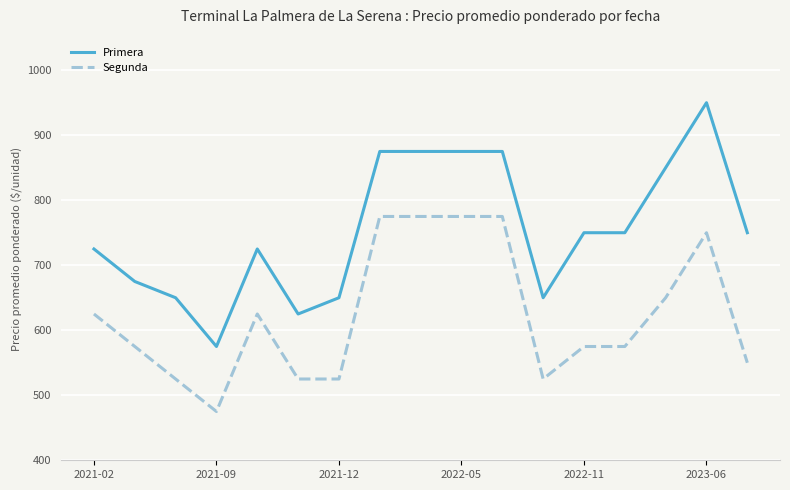

Which series has the largest total across all categories?

Primera